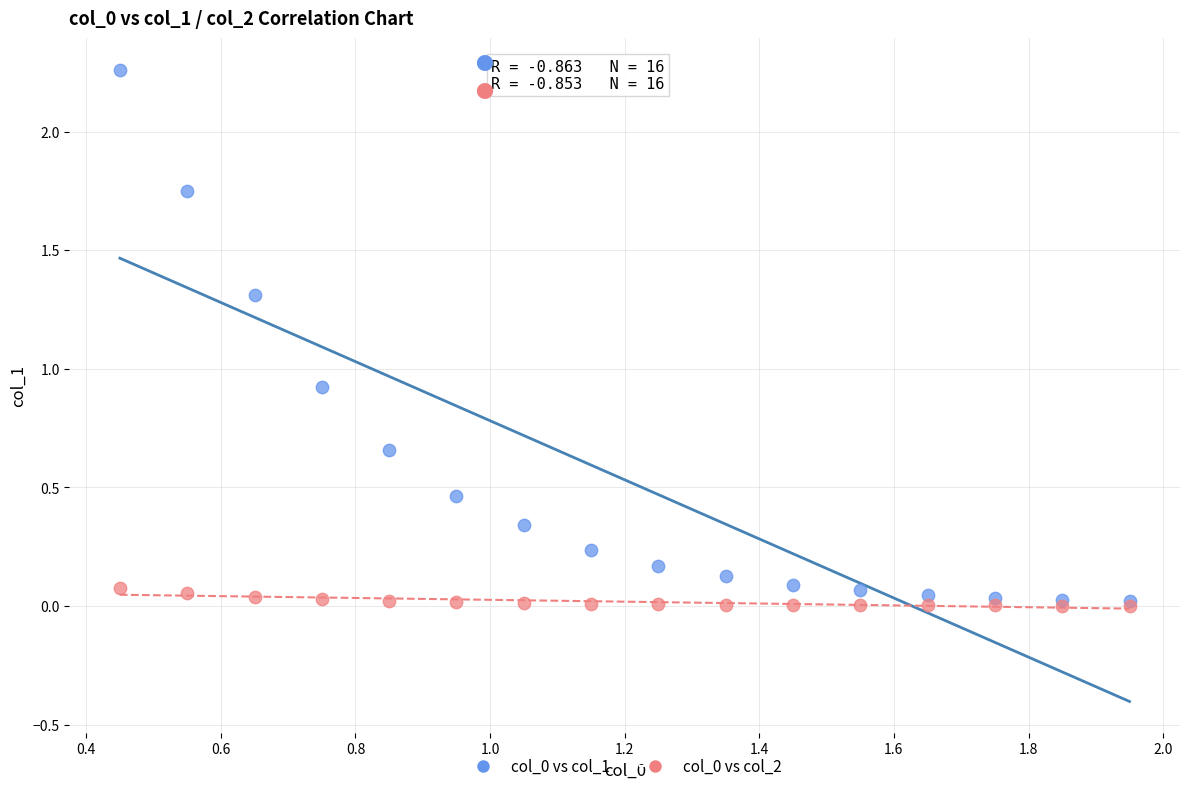

Across all series, what Y value is closest to 1?

0.9